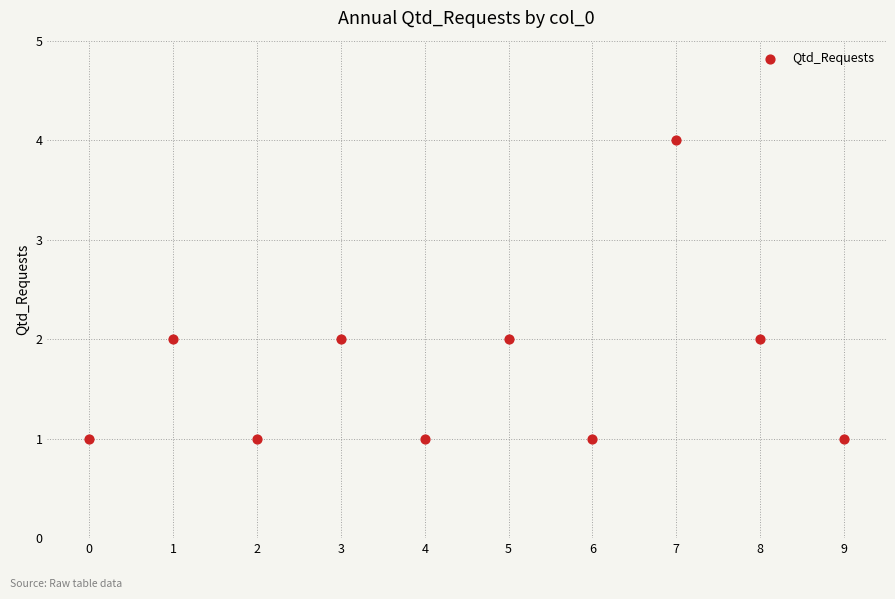

What is the range of Y values (max minus min)?

3